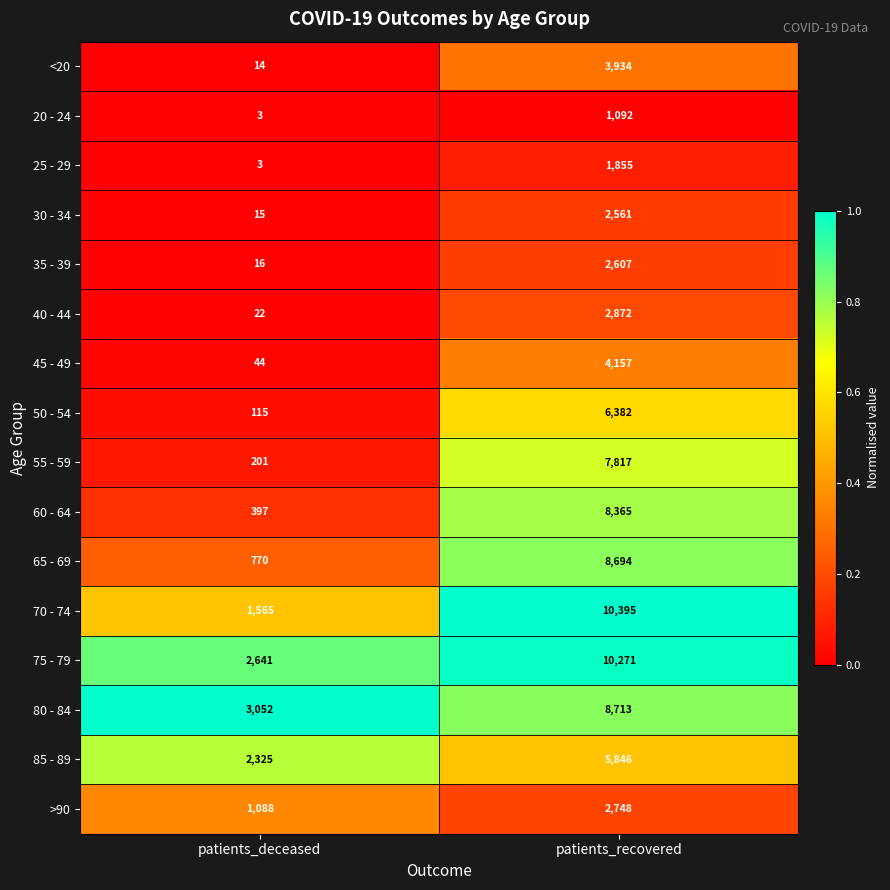

Read the 60 - 64 value at patients_deceased, to the nearest 100.

400